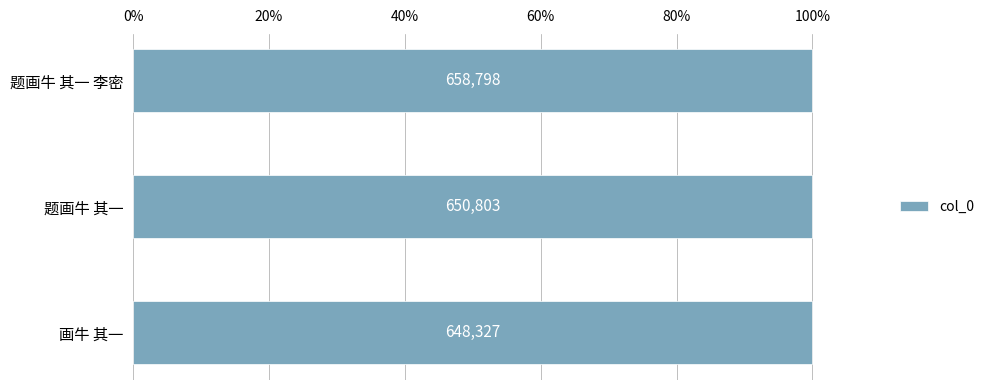

What is the sum of all values?

1957928